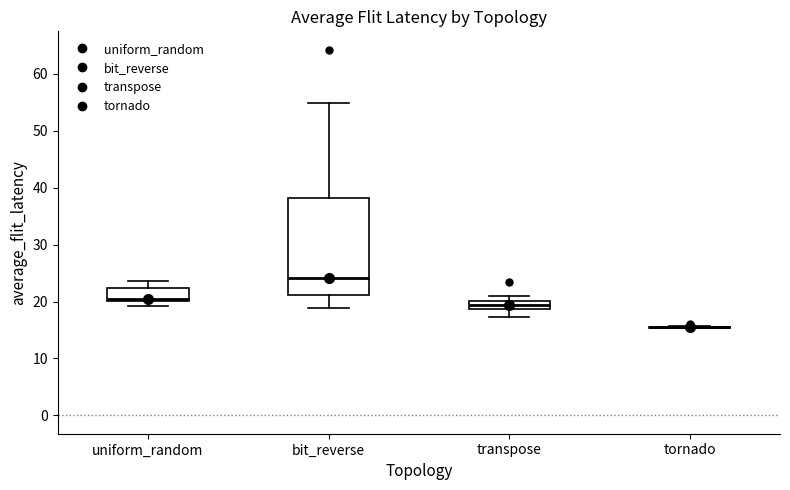

Where does the lower whisker of the box for bit_reverse end on the y-axis? The values are not printed on the chart, so give them approximately, as read against the axis.

19